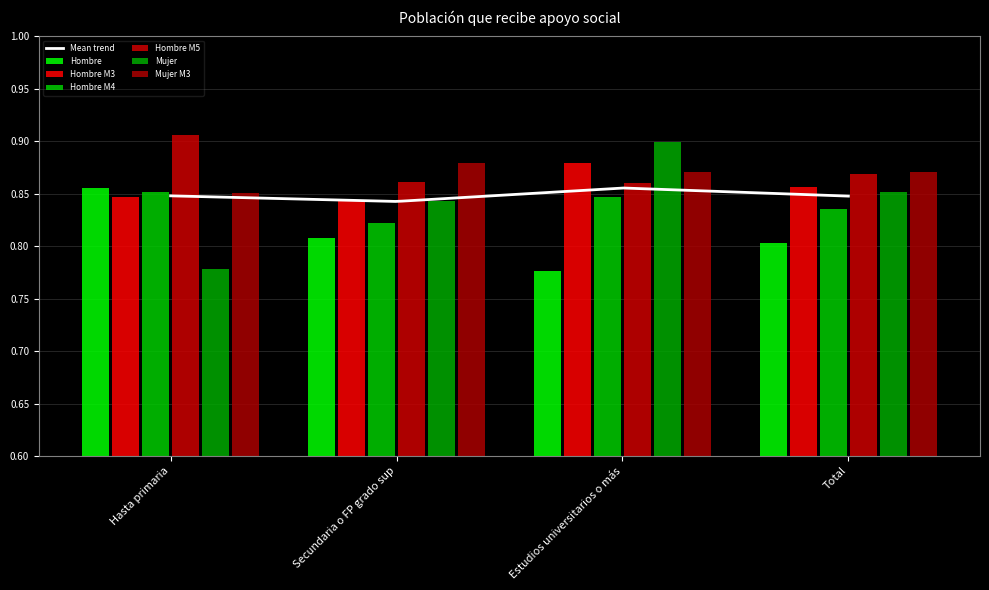

Reading left to right, transcribe all the data shown in this chart.

Hombre: 0.9	0.8	0.8	0.8
Hombre M3: 0.8	0.8	0.9	0.9
Hombre M4: 0.9	0.8	0.8	0.8
Hombre M5: 0.9	0.9	0.9	0.9
Mujer: 0.8	0.8	0.9	0.9
Mujer M3: 0.9	0.9	0.9	0.9